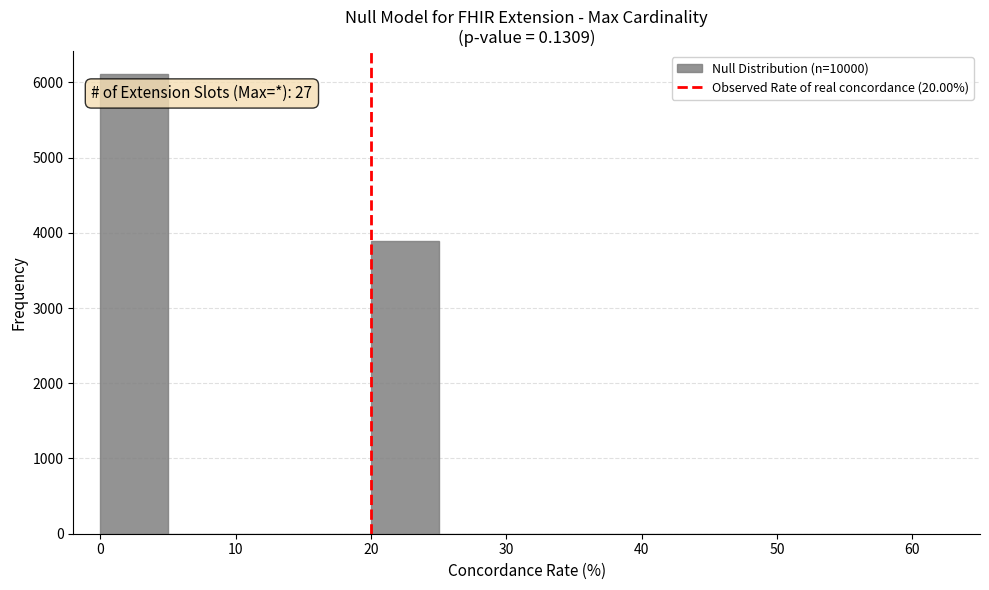

Over which range of the x-axis is the bar tallest?

0 to 5